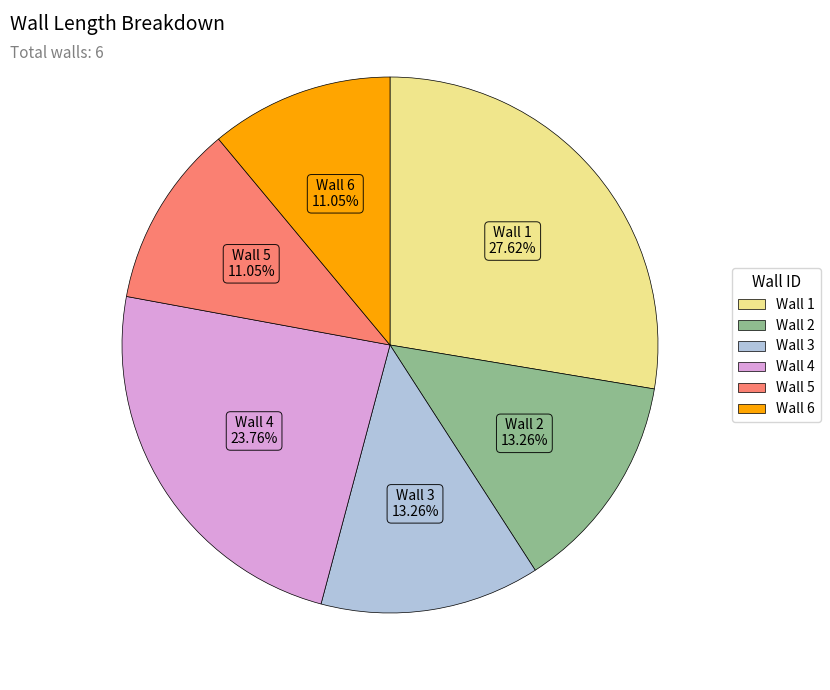

How many segments does this pie chart have?

6